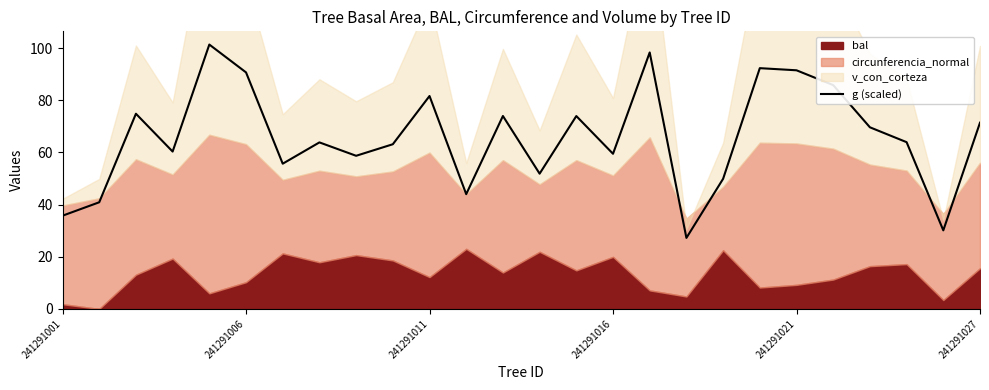

How many lines are shown in the chart?

1